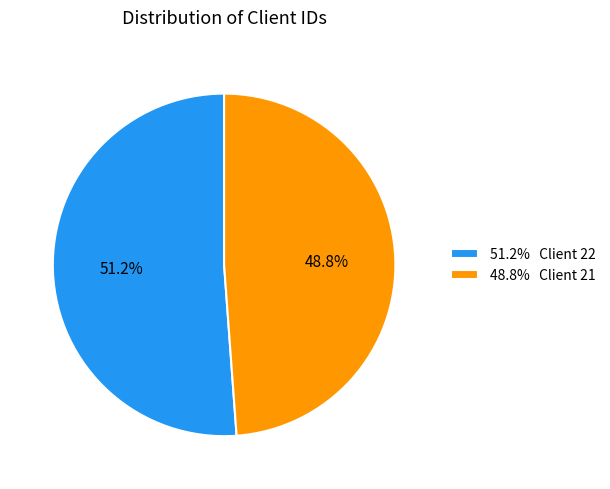

Approximately how many times larger is the value at 51.2% Client 22 compared to 48.8% Client 21?

1.0